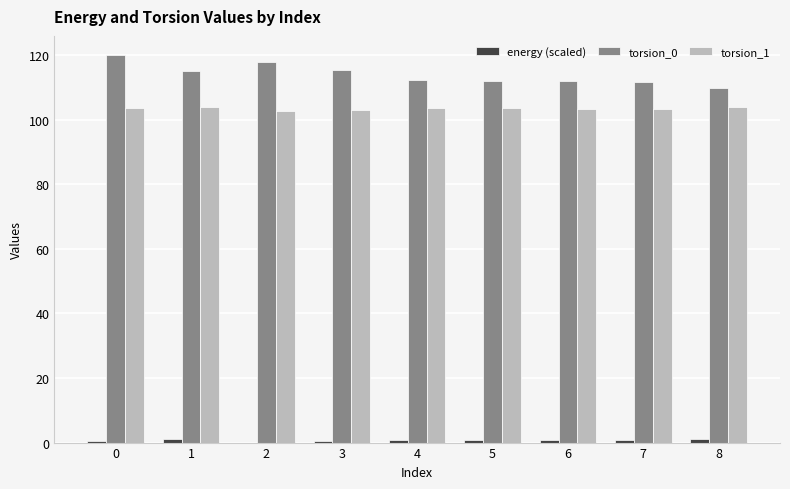

The torsion_0 series shows 112.1 at 4. True or false?

True